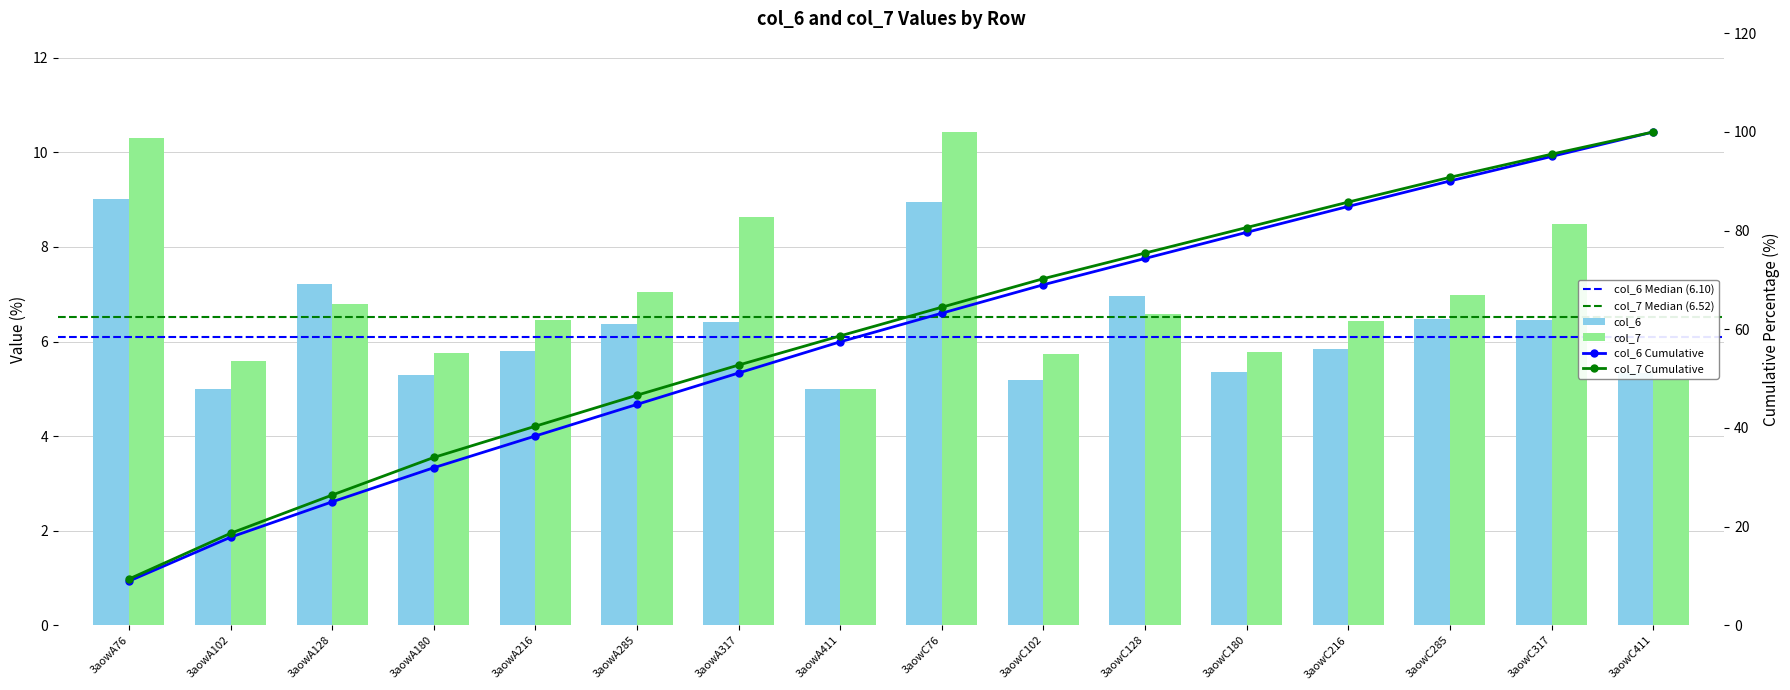

Which category has the lowest value in the col_6 series?

3aowA411